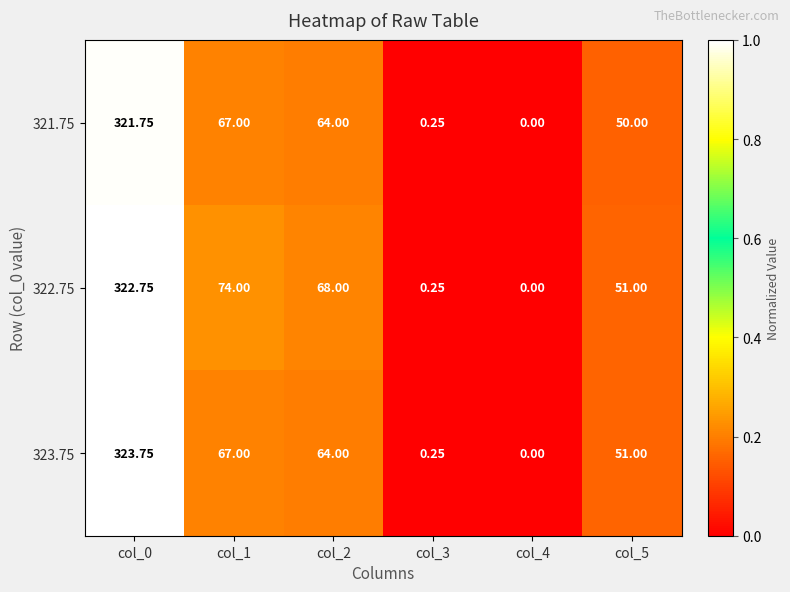

Is the value of 322.75 at col_3 greater than the value of 321.75 at col_2?

No